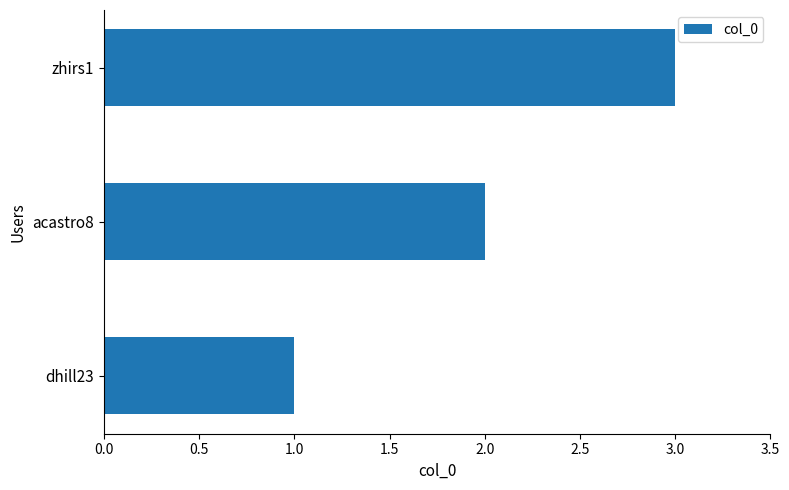

List the labels in order of value, largest first.

zhirs1, acastro8, dhill23